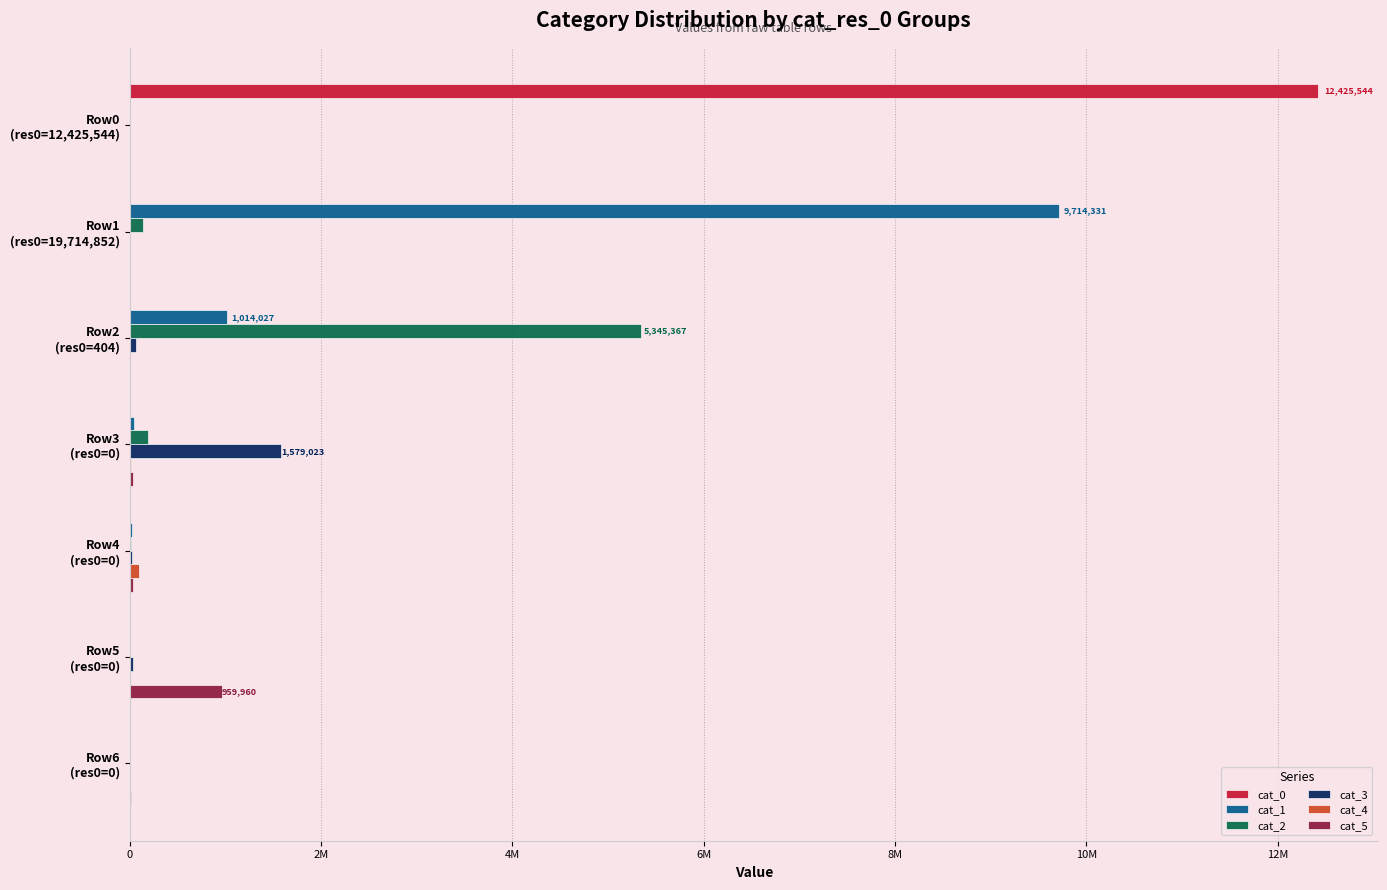

How many bars are there in total?

42